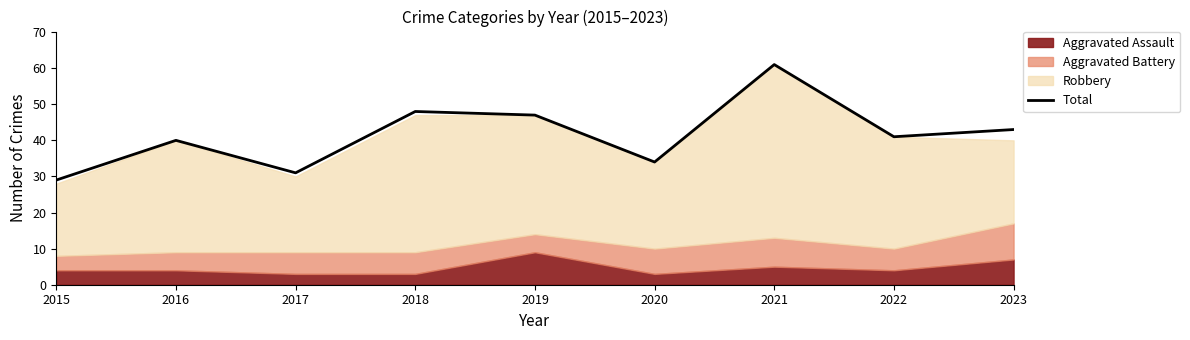

How many values are below 41?

4